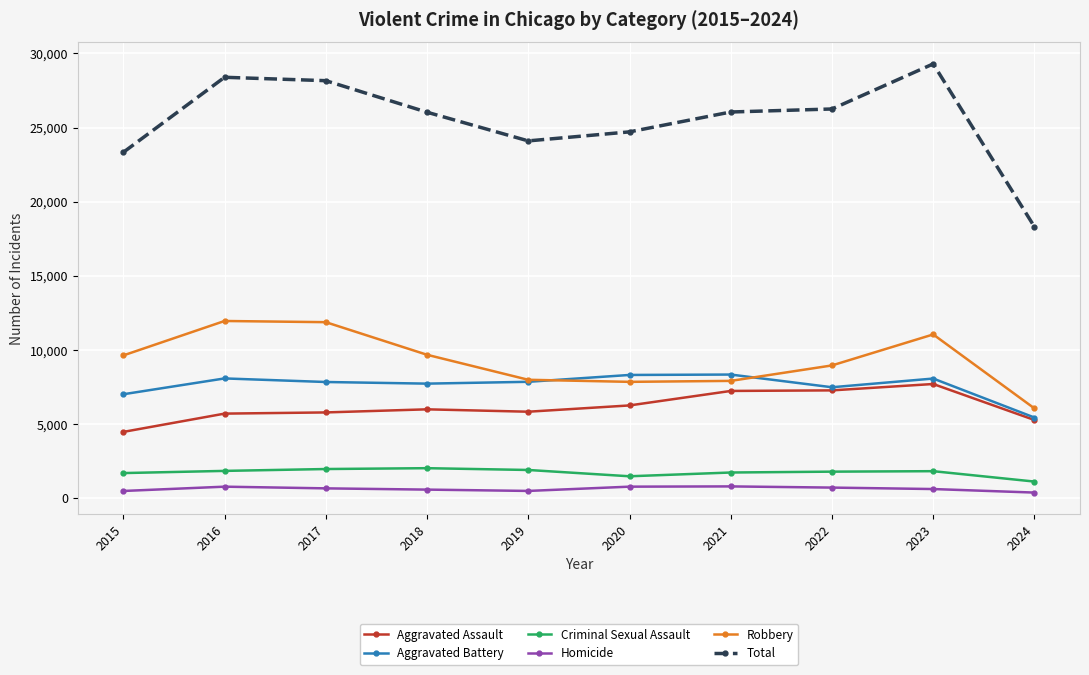

True or false: Total and Criminal Sexual Assault intersect in this chart.

False